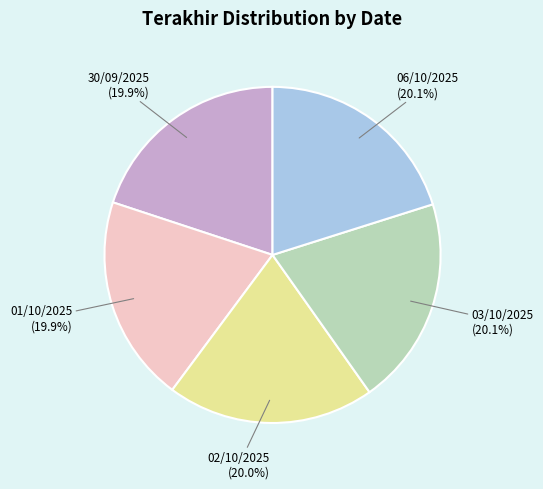

Approximately how many times larger is the value at 01/10/2025 compared to 03/10/2025?

1.0